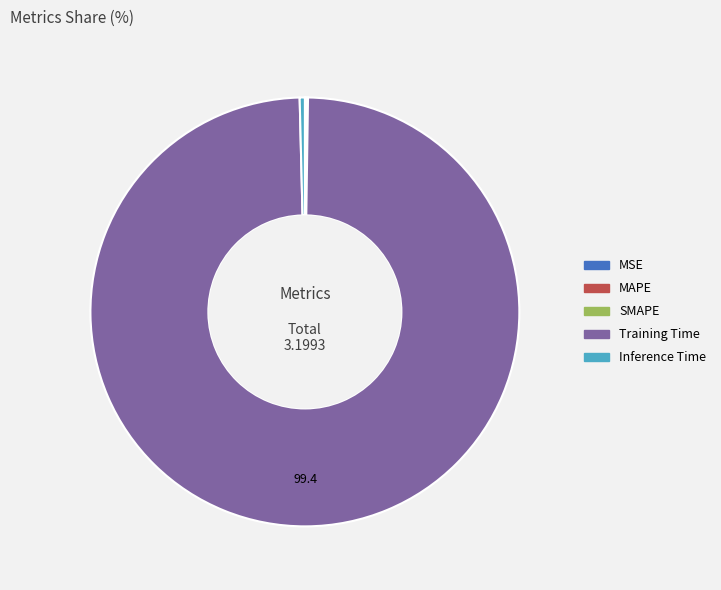

Is it true that Training Time is 99% of the pie?

True